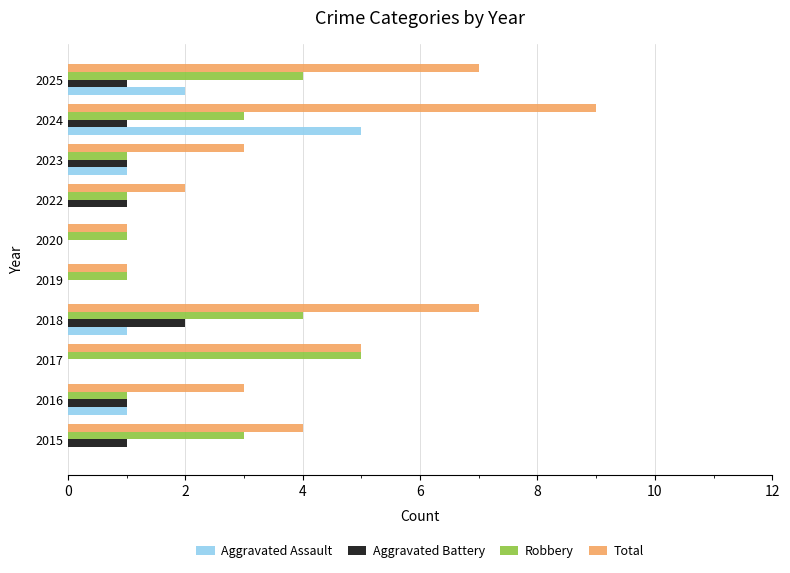

The Aggravated Assault series shows 2 at 2019. True or false?

False